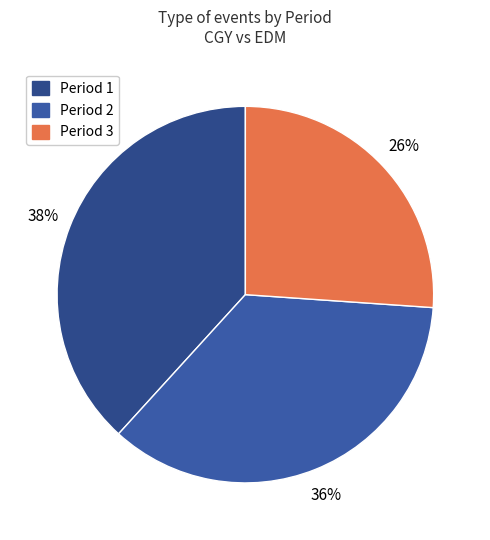

To the nearest percent, what percentage of the pie is Period 2?

36%